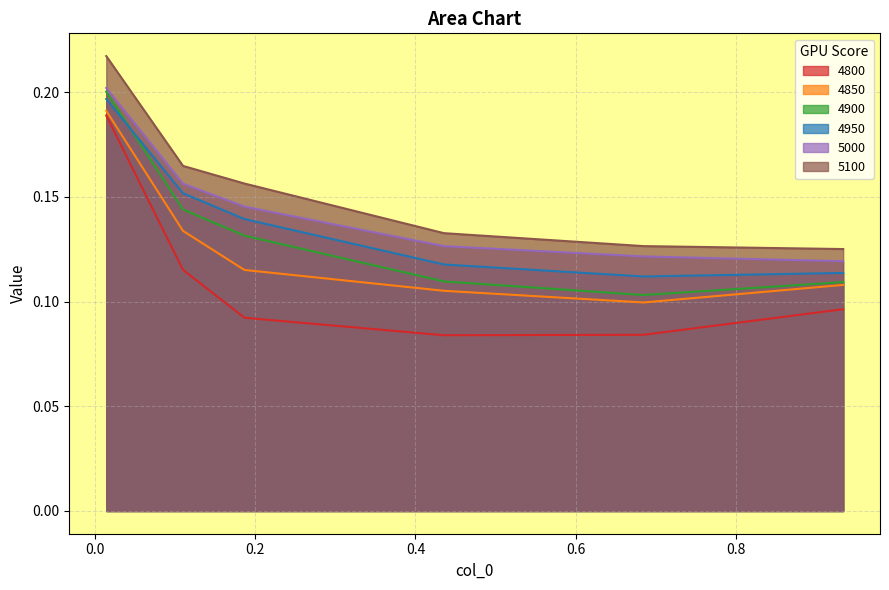

Which category has the lowest value in the 5000 series?

0.9342465753424658